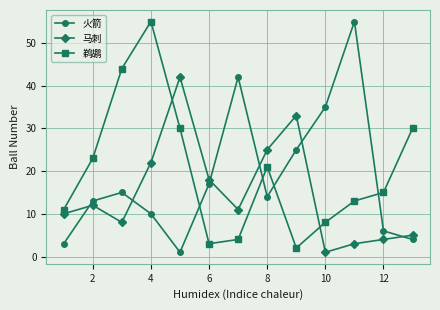

What is the greatest value displayed?

55